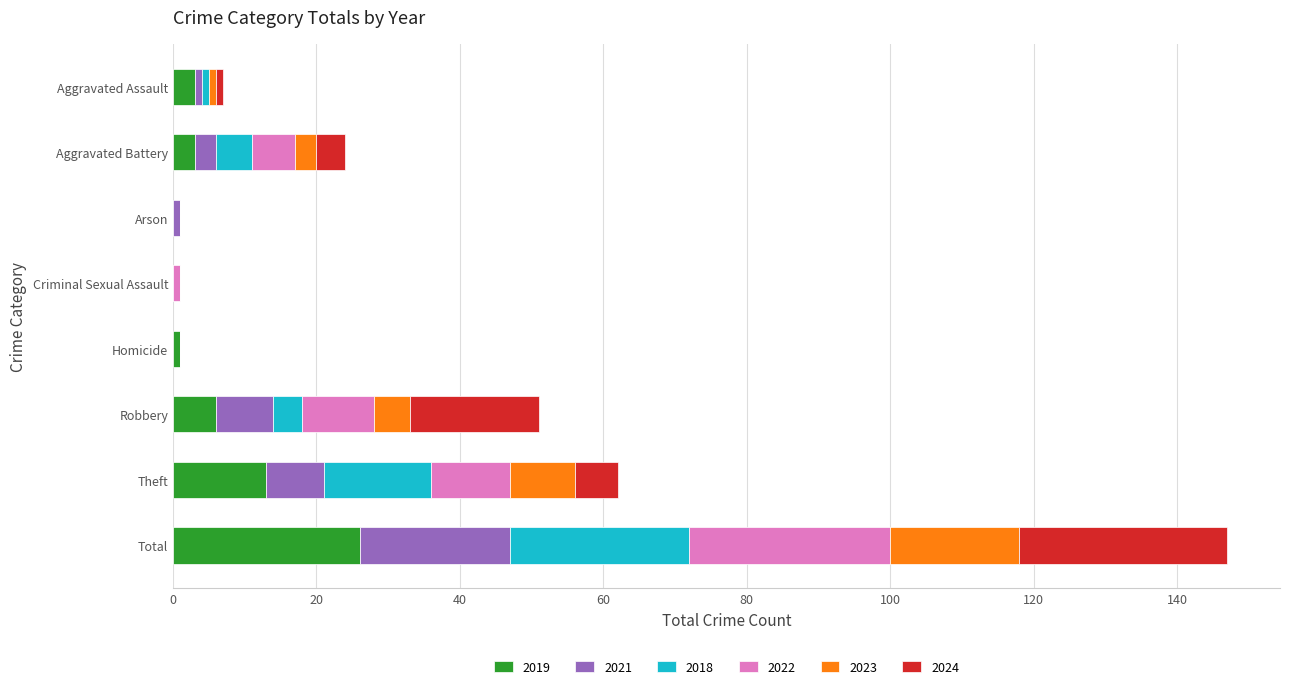

Which category has the highest value in the 2019 series?

Total